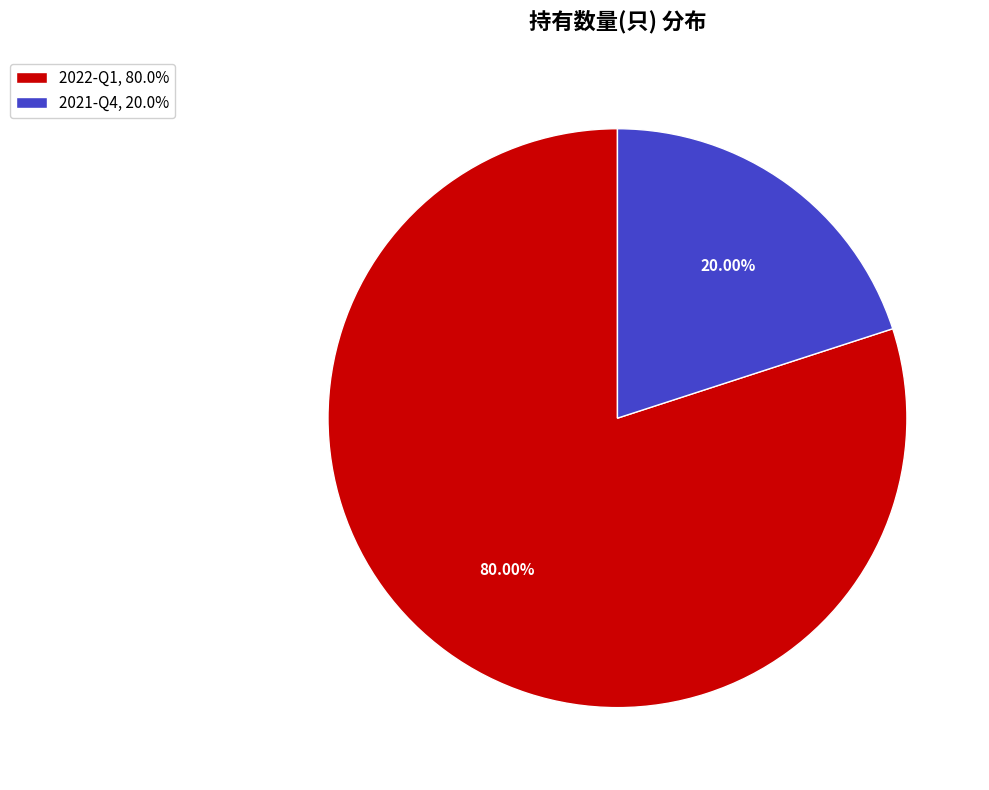

How many segments does this pie chart have?

2